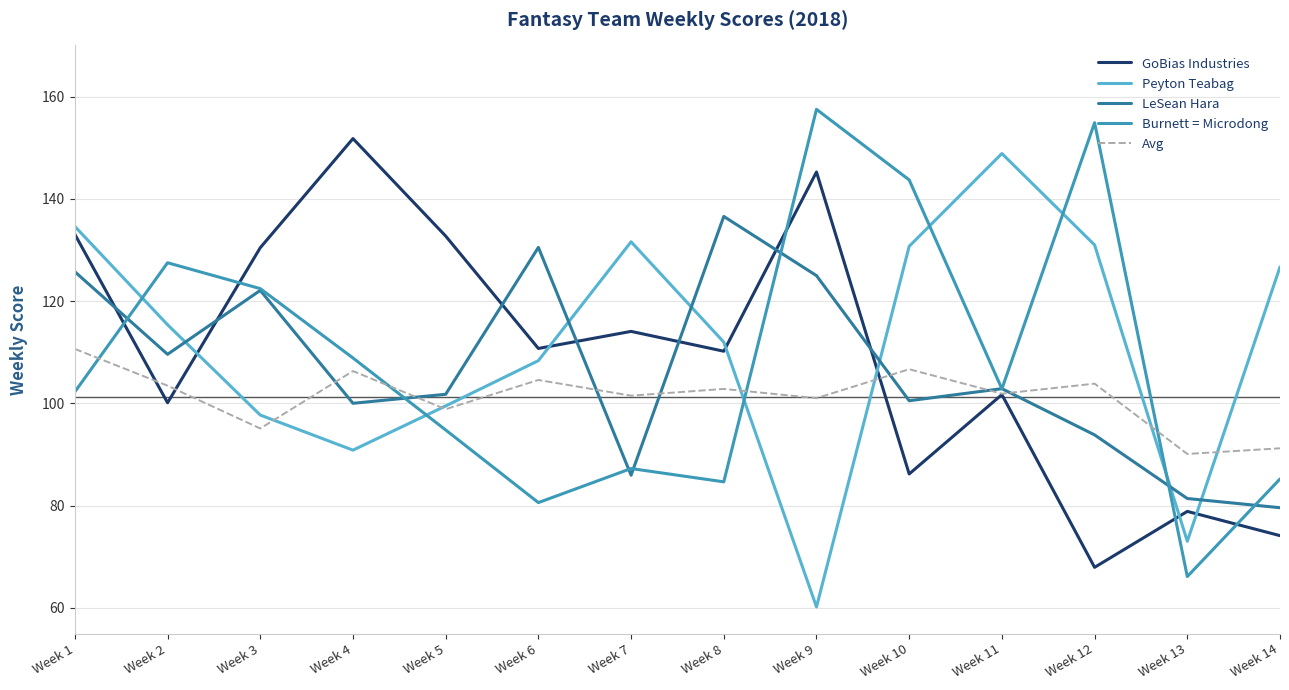

At how many categories does at least one series exceed 126?

13